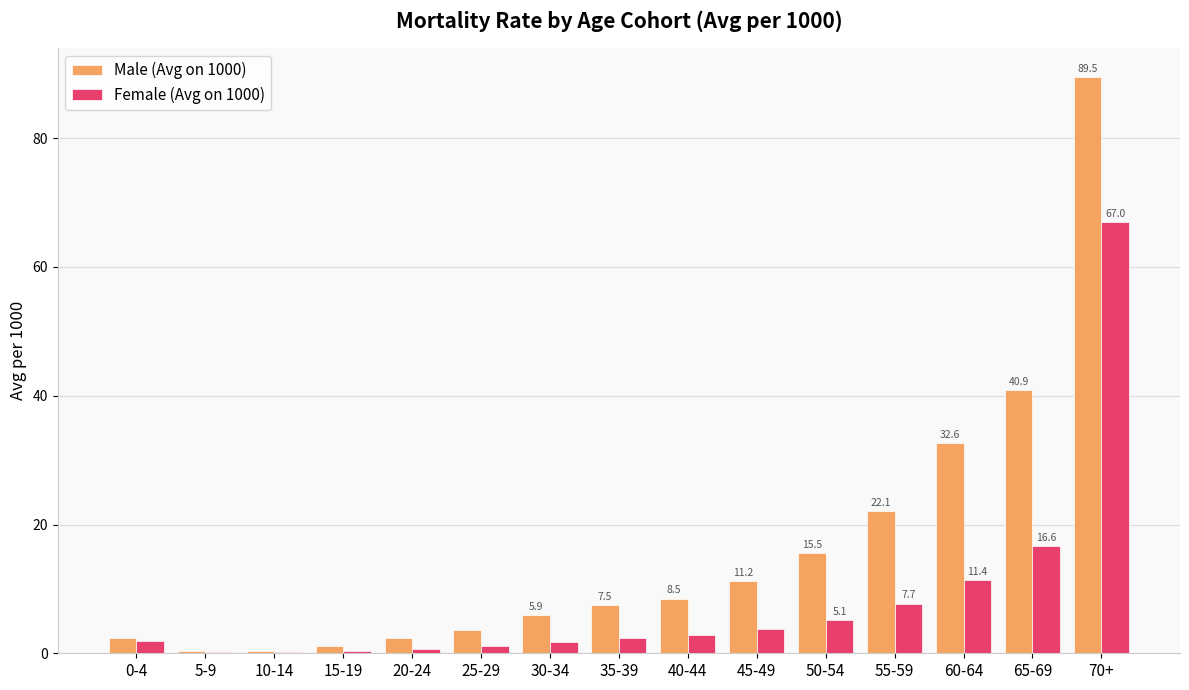

What is the average value of the Male (Avg on 1000) series?

16.2